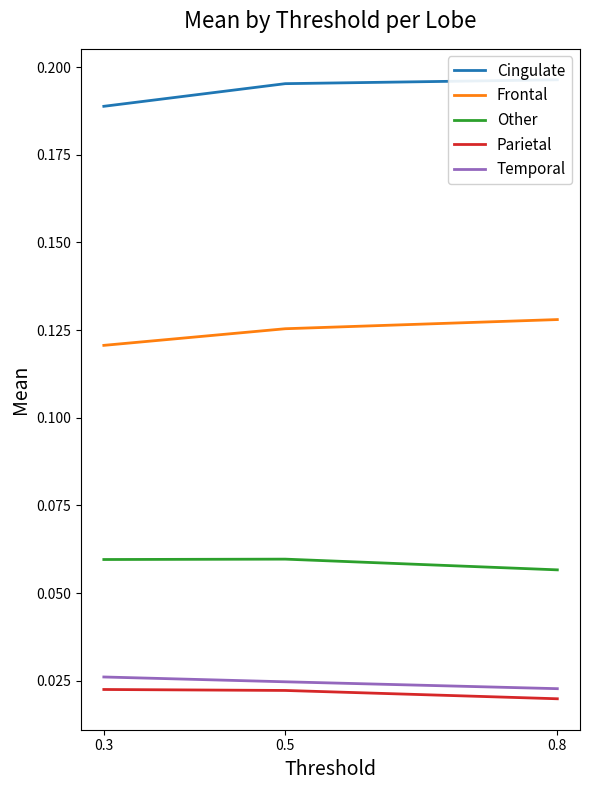

How many Cingulate values are between 0 and 1?

3